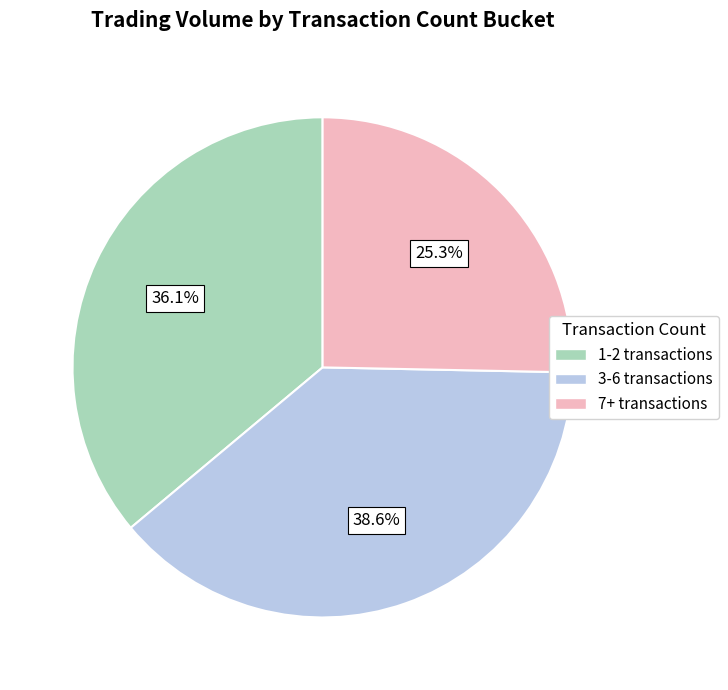

Does any single category account for the majority?

No